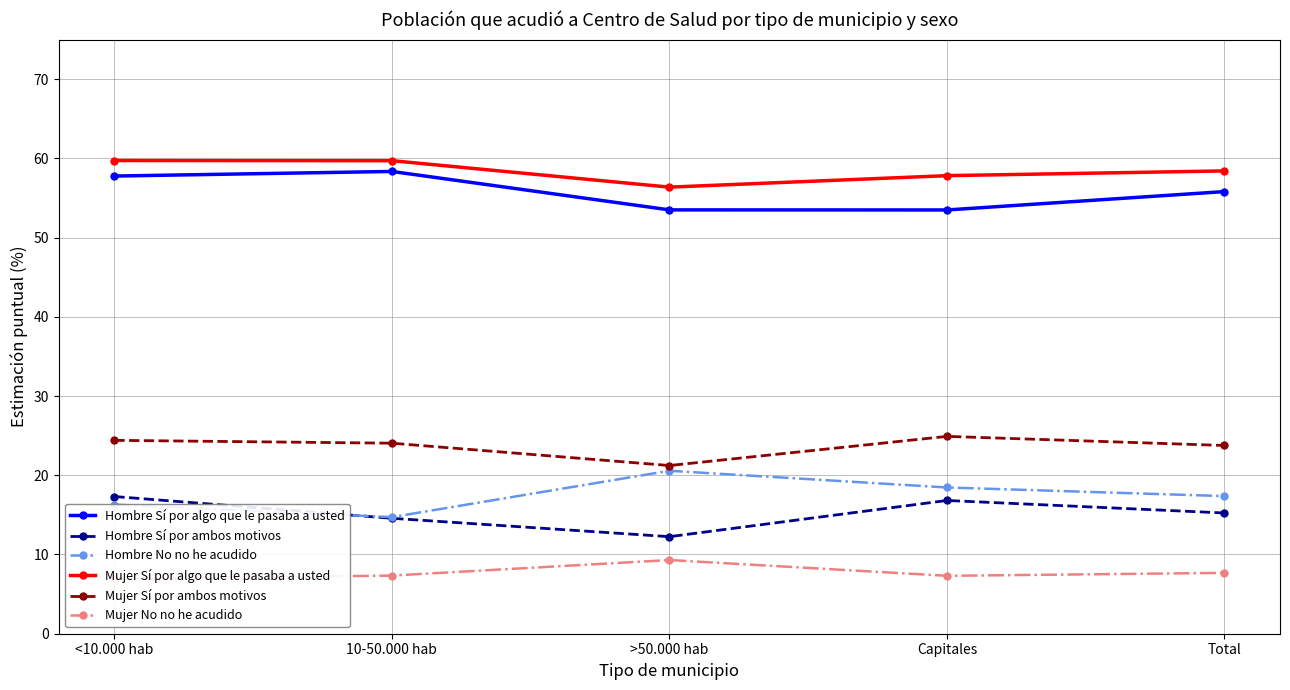

What is the total value across all series at <10.000 hab?

182.4